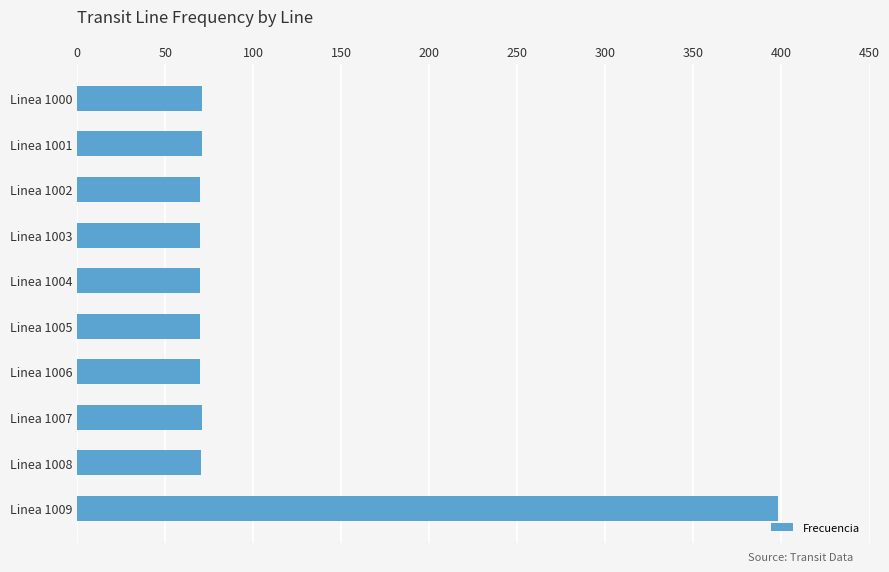

Read the value at Linea 1001.

70.6